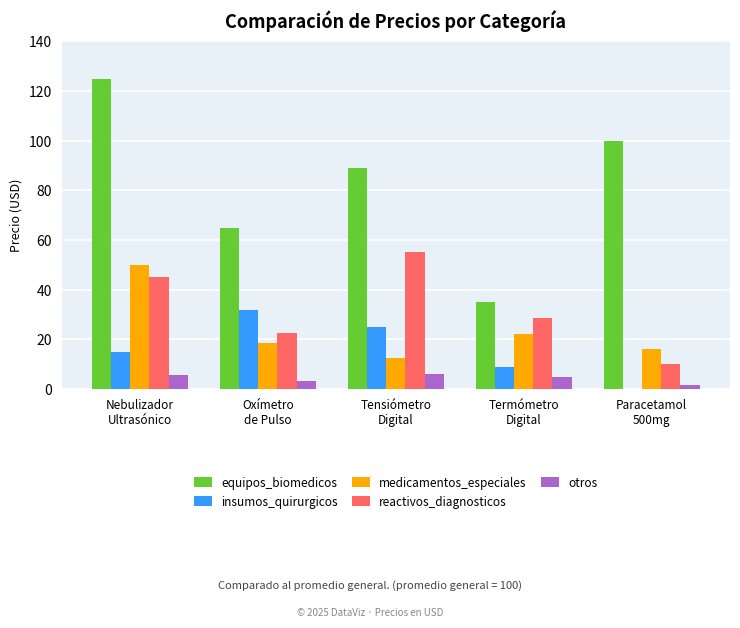

What is the average value of the insumos_quirurgicos series?

16.1